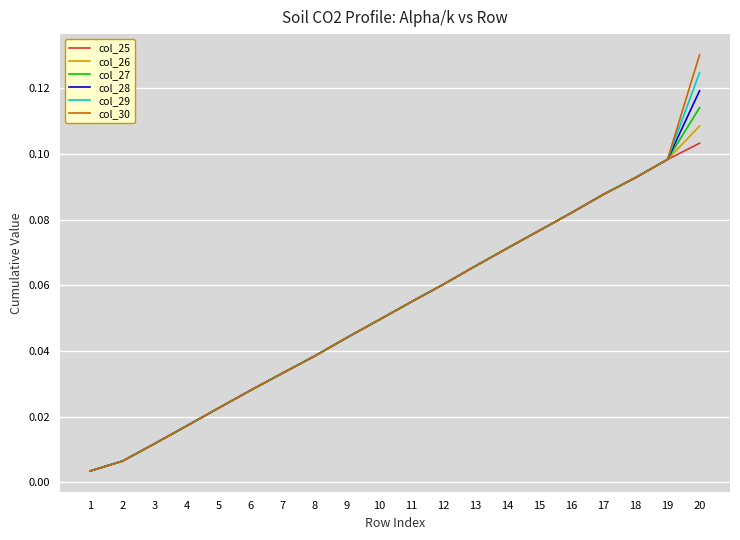

Which series has the largest range (max minus min)?

col_30